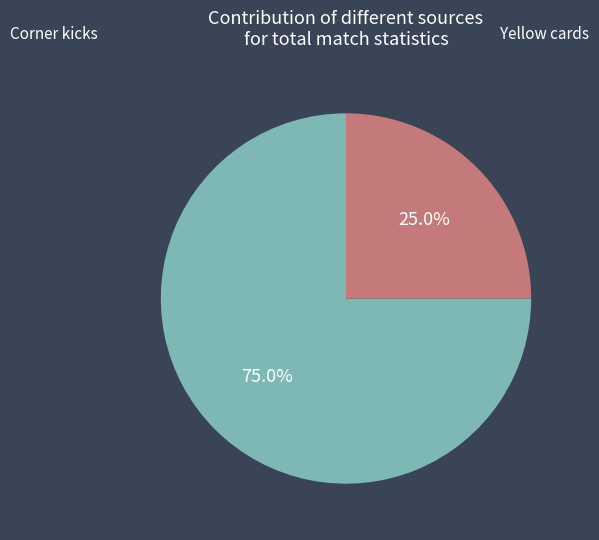

Is there any slice that represents more than half of the pie?

Yes